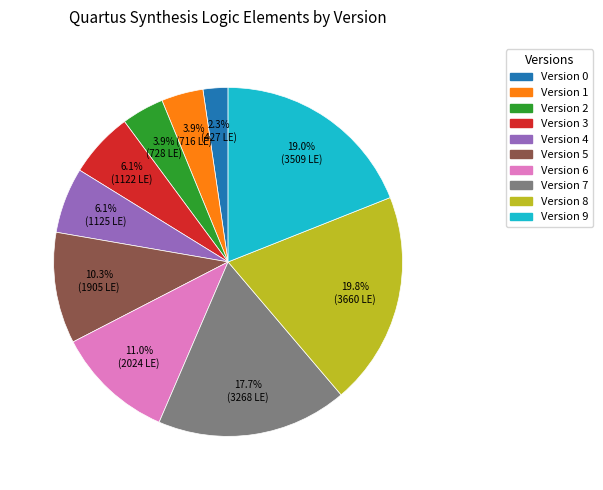

Is there any slice that represents more than half of the pie?

No